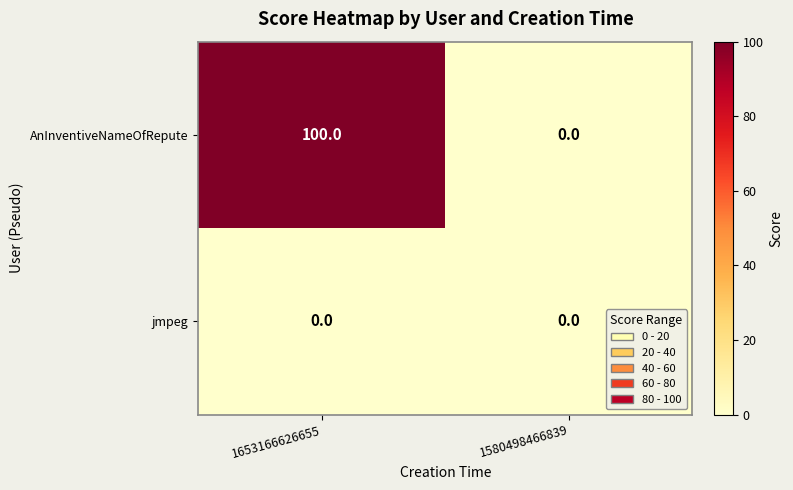

Reading left to right, extract all data points from this chart.

AnInventiveNameOfRepute: 100	0
jmpeg: 0	0